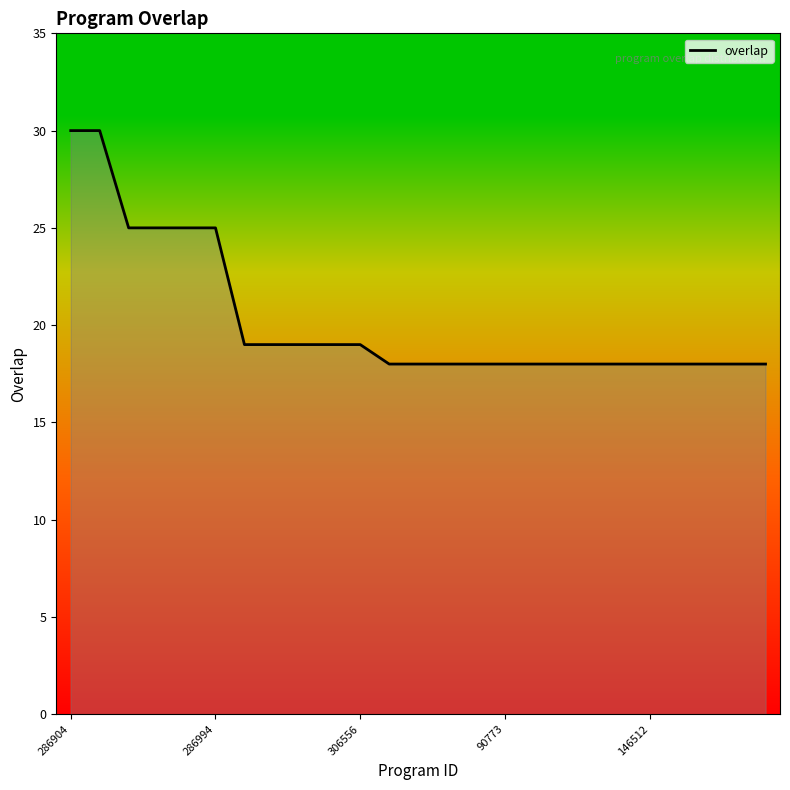

What is the difference between the maximum and minimum values?

12